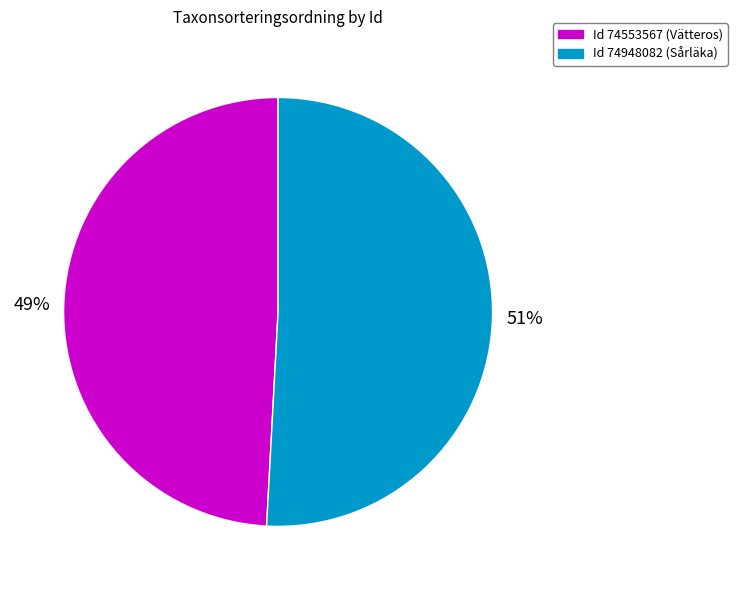

Which has a higher value, Id 74553567 (Vätteros) or Id 74948082 (Sårläka)?

Id 74948082 (Sårläka)